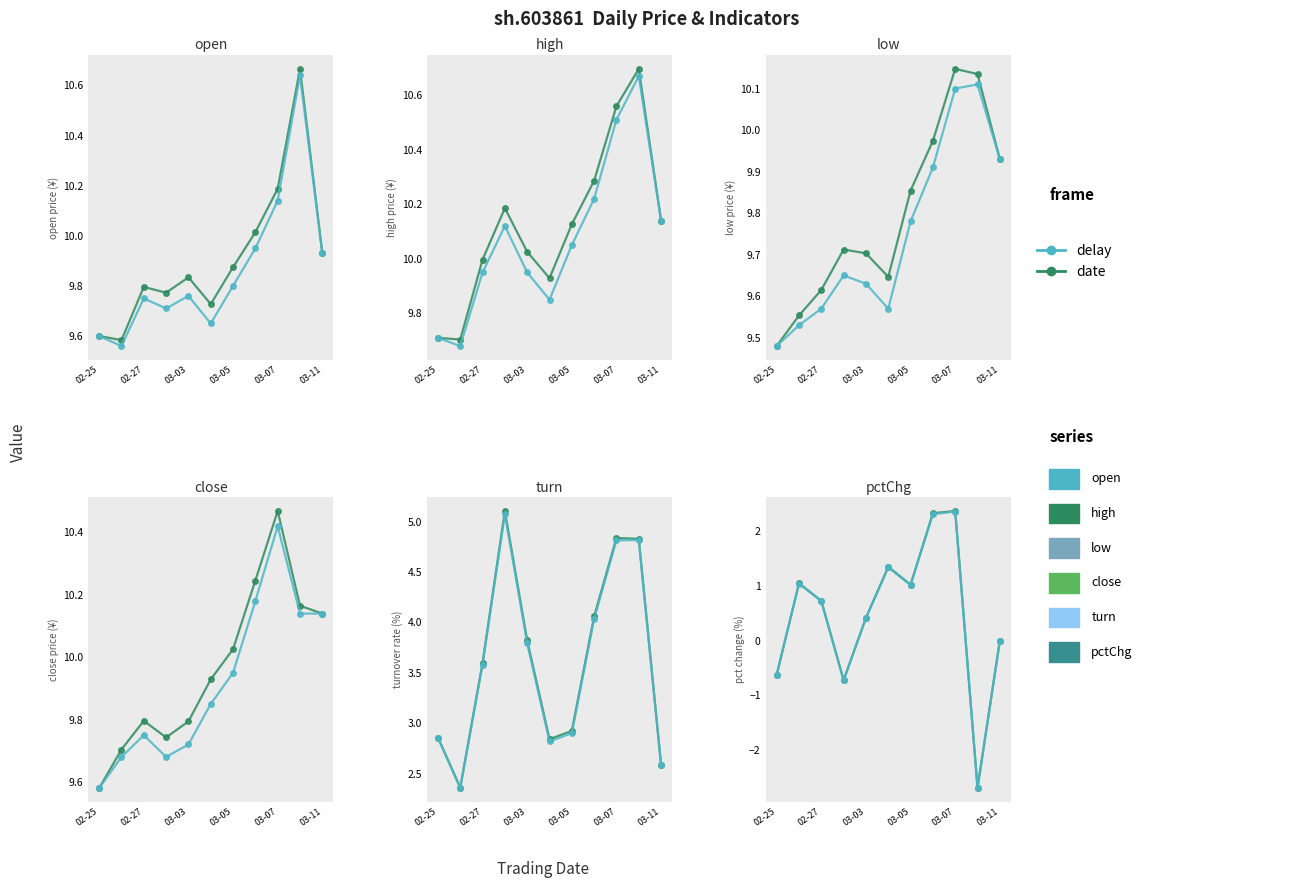

The delay series shows 9.9 at 03-11. True or false?

True